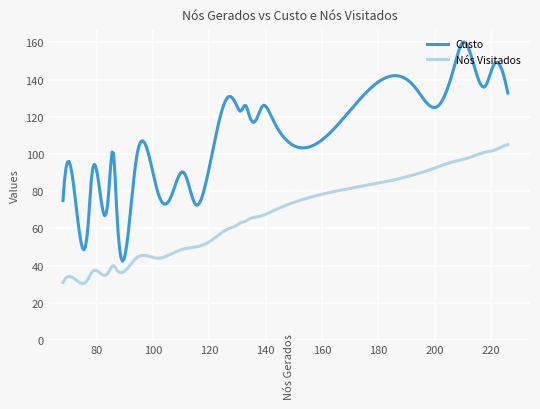

What are all the series names shown in the legend?

Custo, Nós Visitados